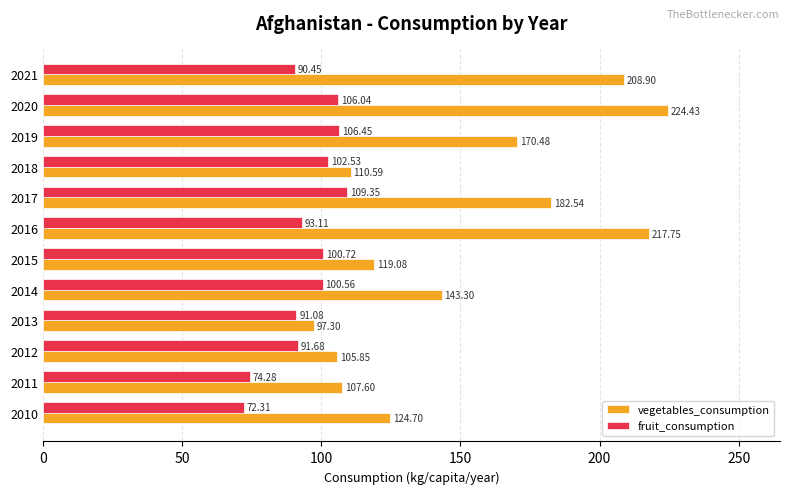

What is the difference between the highest and lowest values at 2010?

52.4